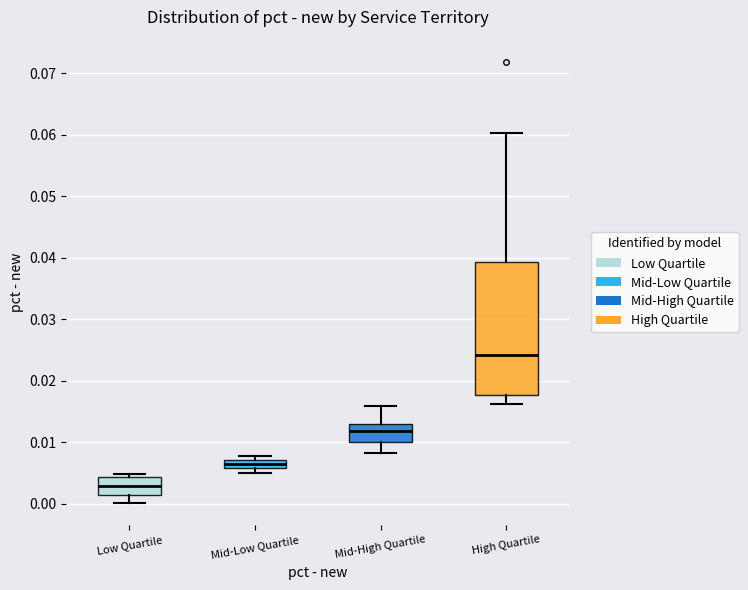

Which box is the tallest, from its lower edge to its upper edge?

High Quartile